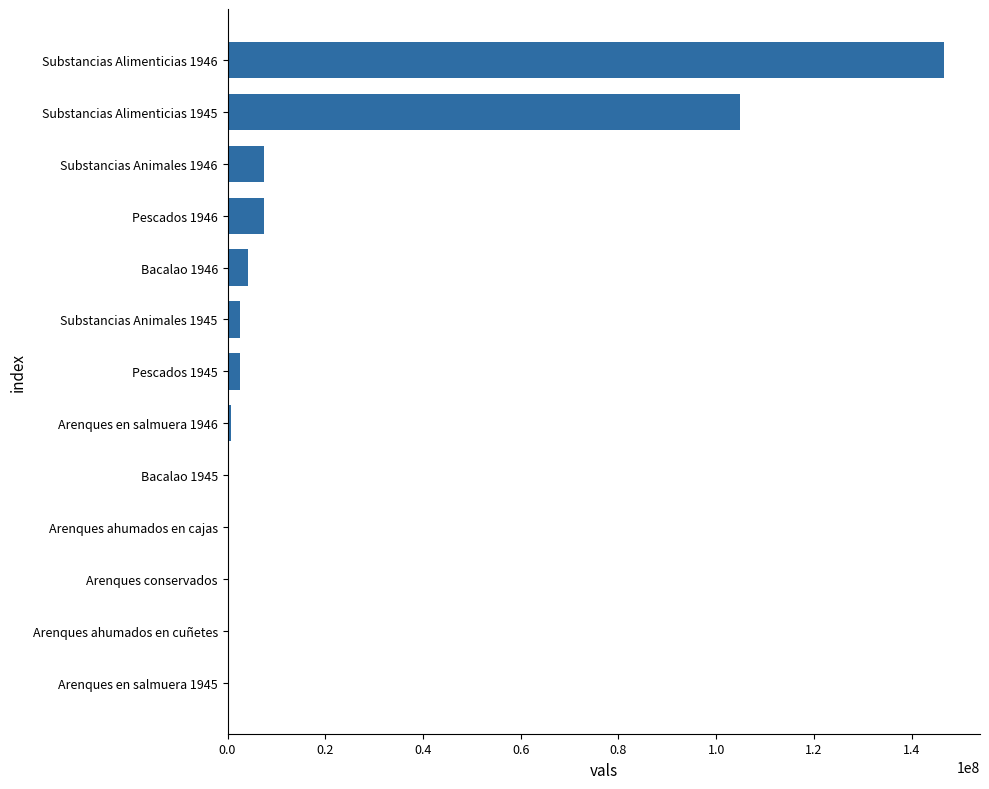

Where is the data nearest to the value 73334486?

Substancias Alimenticias 1945